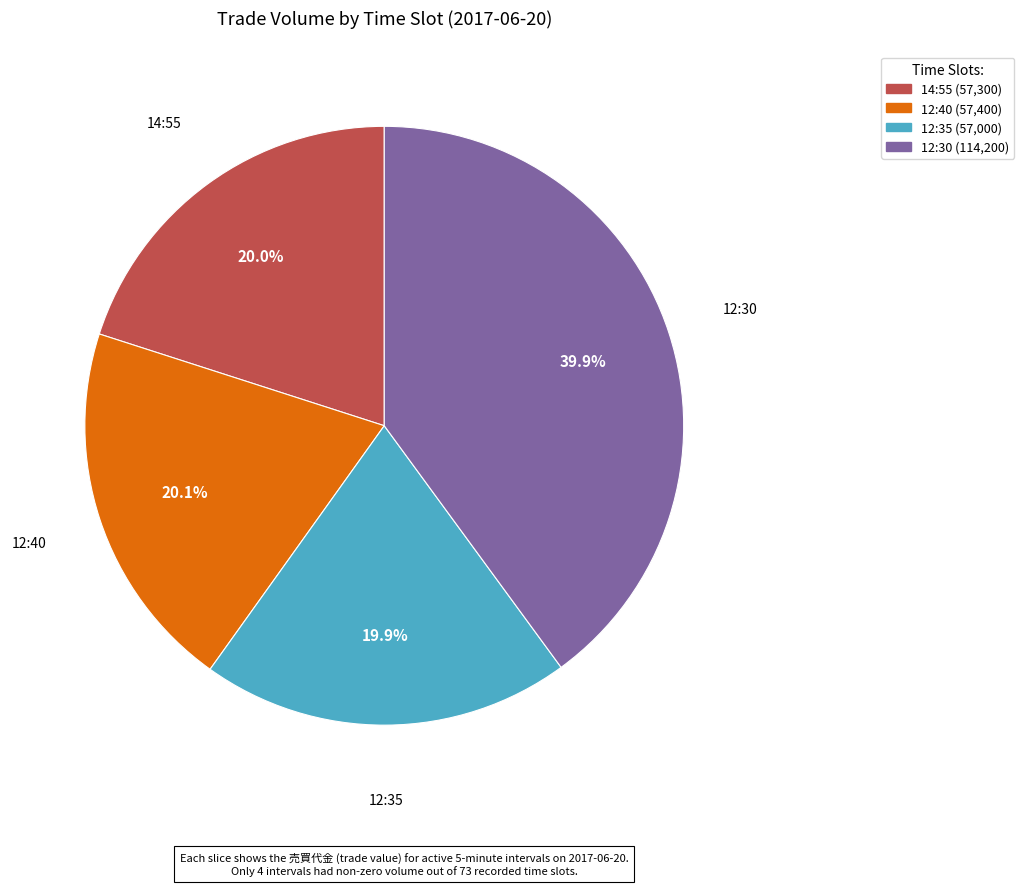

Is 14:55 the majority of the pie?

No